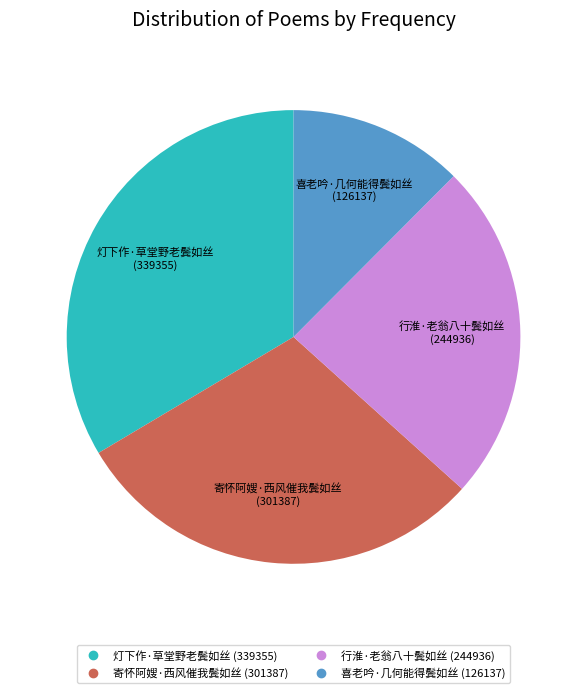

Which category has the biggest portion of the pie?

灯下作·草堂野老鬓如丝